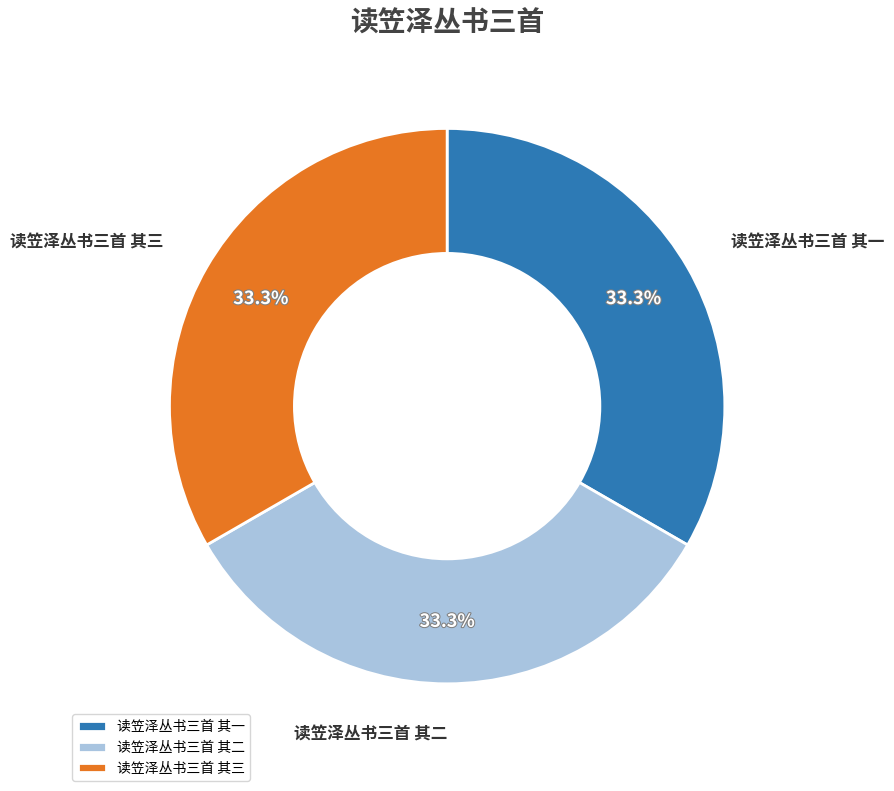

Count the number of slices in the pie.

3